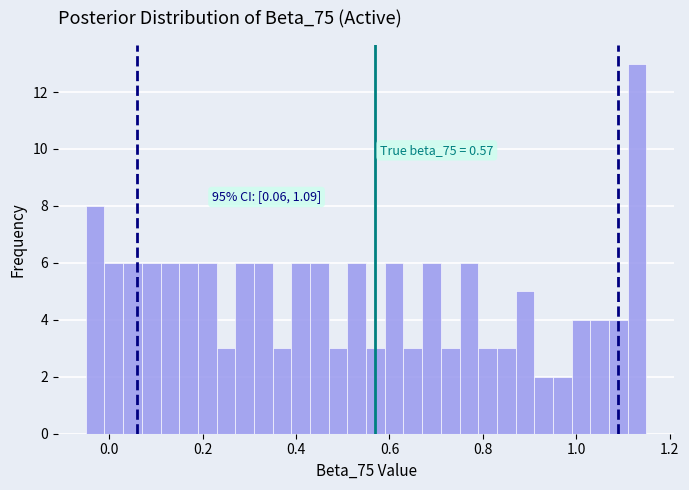

Read against the x-axis, roughly where is the centre of the tallest bar?

1.14